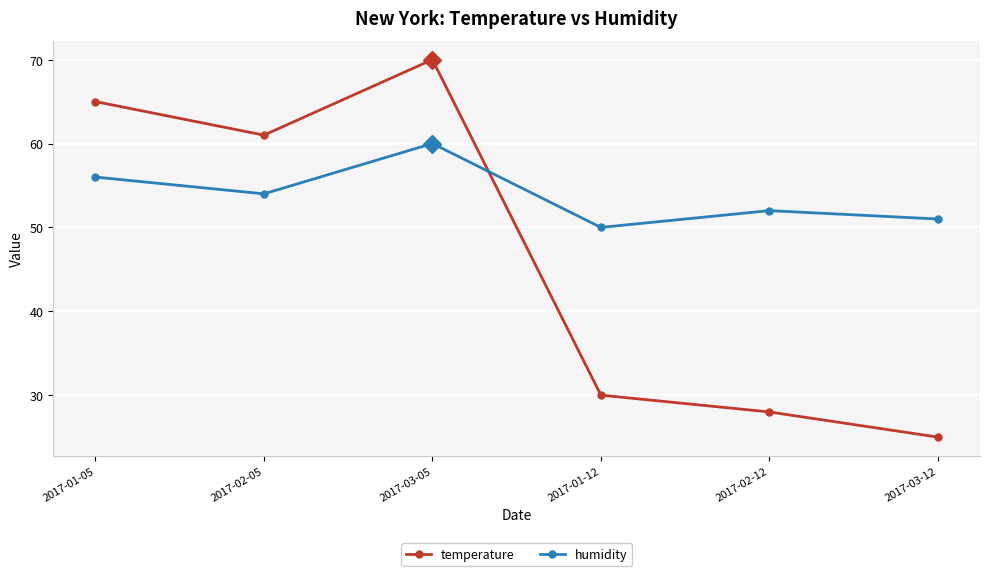

What is the label of the 6th point from the right?

2017-01-05